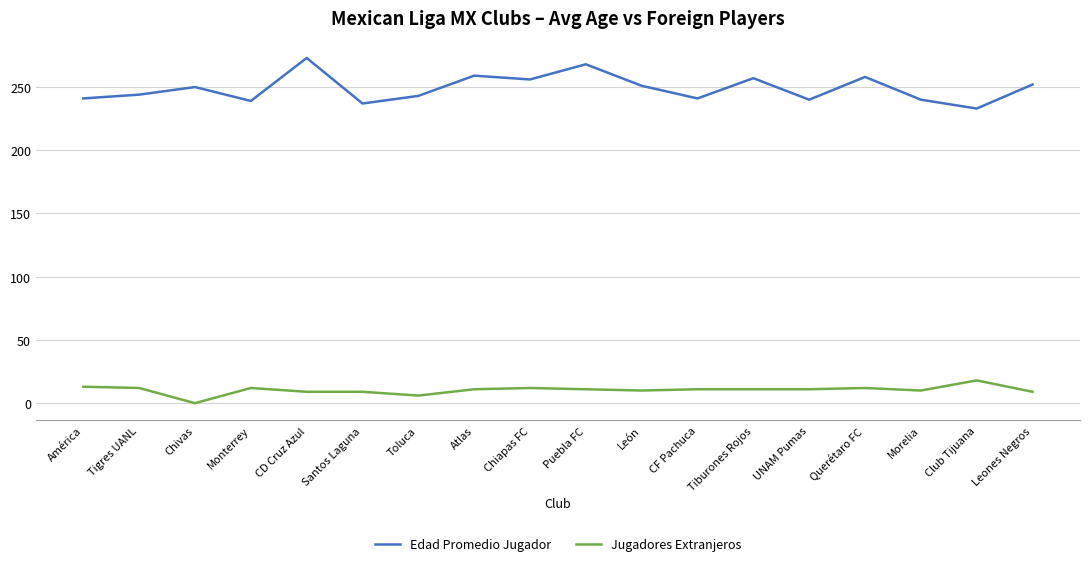

Where is the first local minimum for Edad Promedio Jugador?

Monterrey